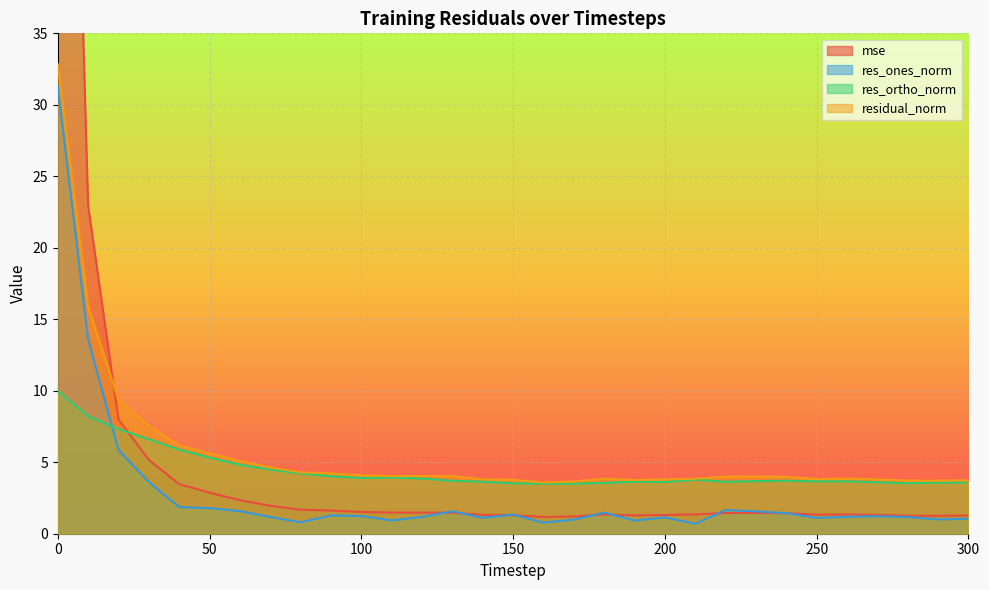

How many lines are shown in the chart?

4